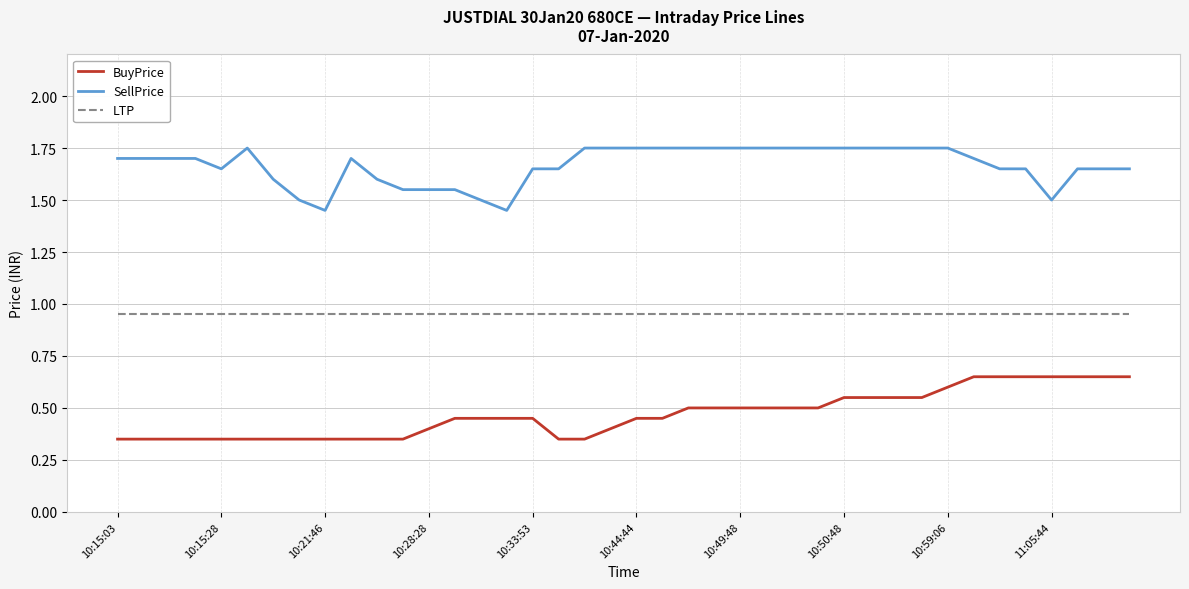

List the series in order of their peak value, highest first.

SellPrice, LTP, BuyPrice